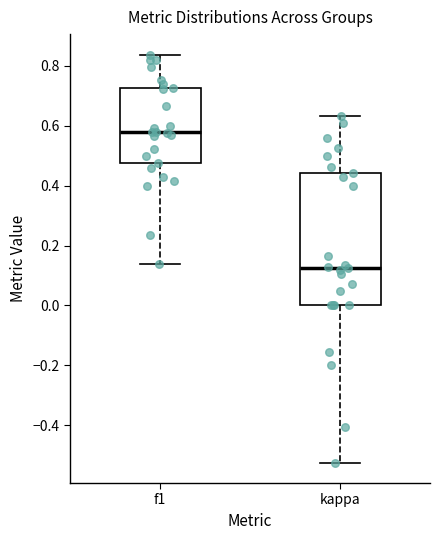

Which box's median line is the highest?

f1